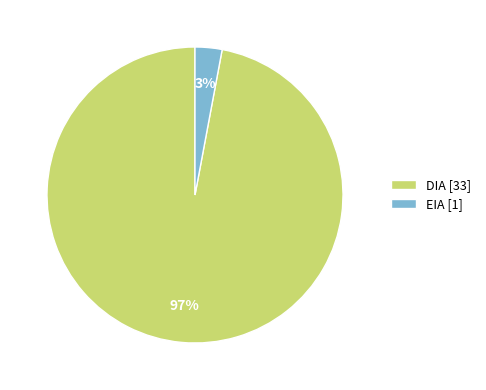

Which slice represents more than half of the pie?

DIA